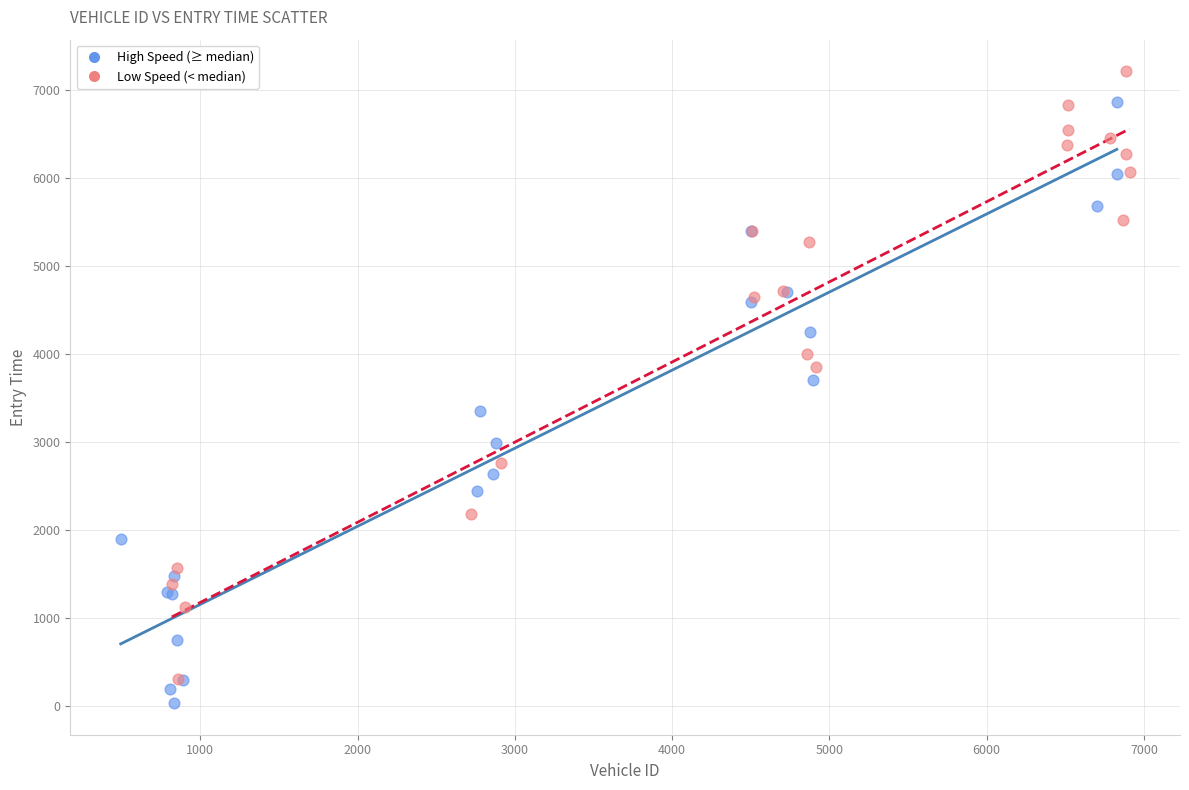

Which series contains the highest Y value?

Low Speed (< median)